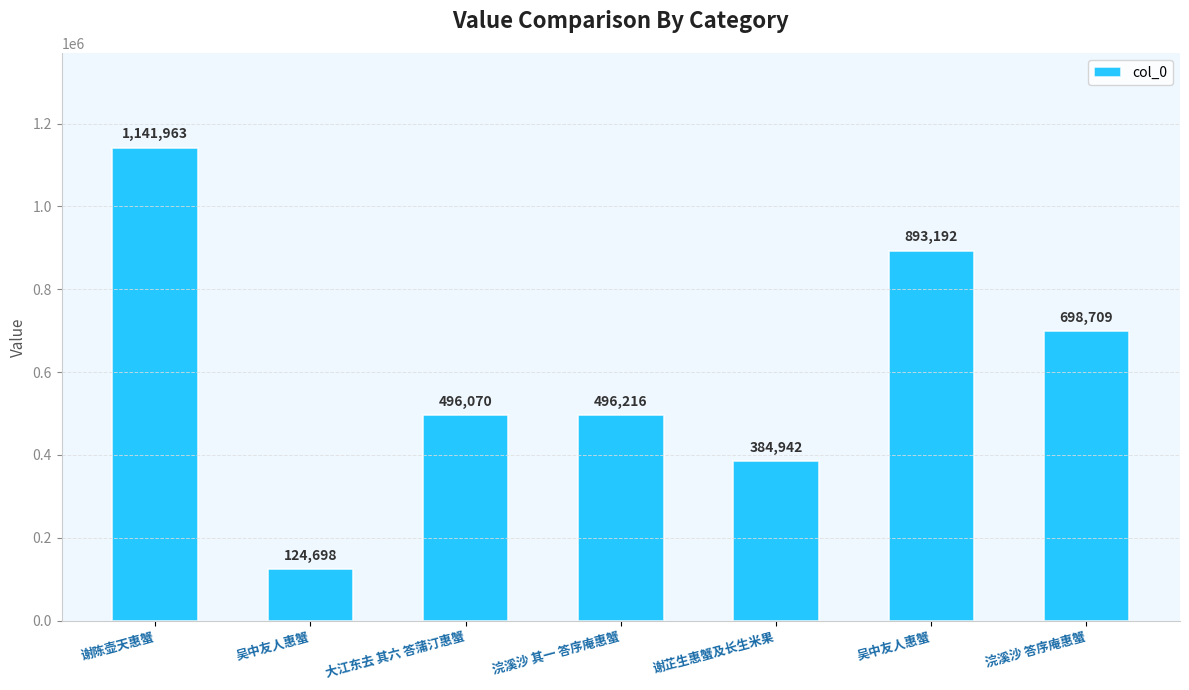

Rank the categories by value from lowest to highest.

吴中友人惠蟹, 谢芷生惠蟹及长生米果, 大江东去 其六 答蒲汀惠蟹, 浣溪沙 其一 答序庵惠蟹, 浣溪沙 答序庵惠蟹, 吴中友人惠蟹, 谢陈壶天惠蟹